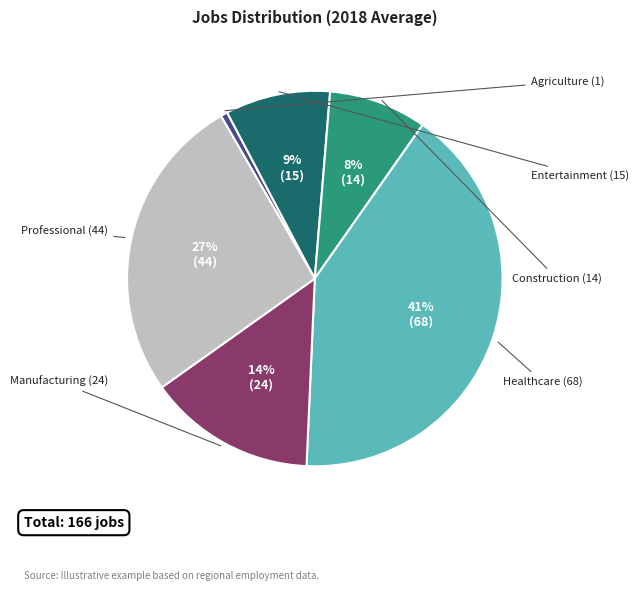

Count the number of slices in the pie.

6